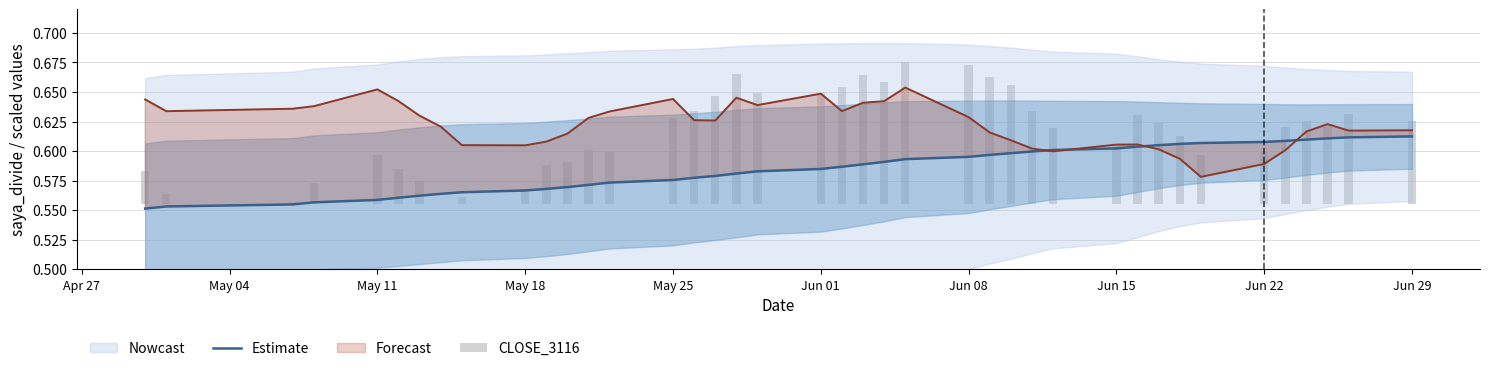

Does the chart contain stacked bars?

No